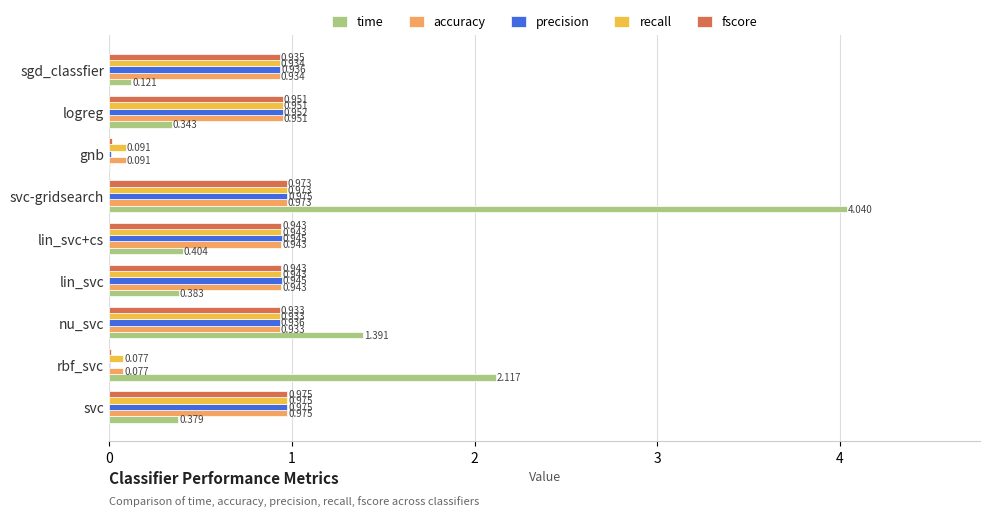

Which series has the largest total across all categories?

time